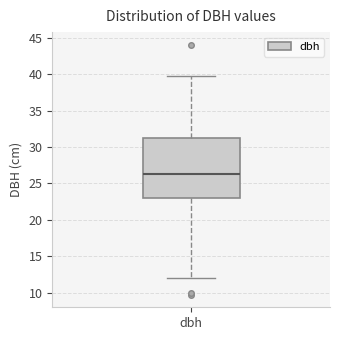

Where does the median line of the box for dbh sit on the y-axis? The values are not printed on the chart, so give them approximately, as read against the axis.

26.5